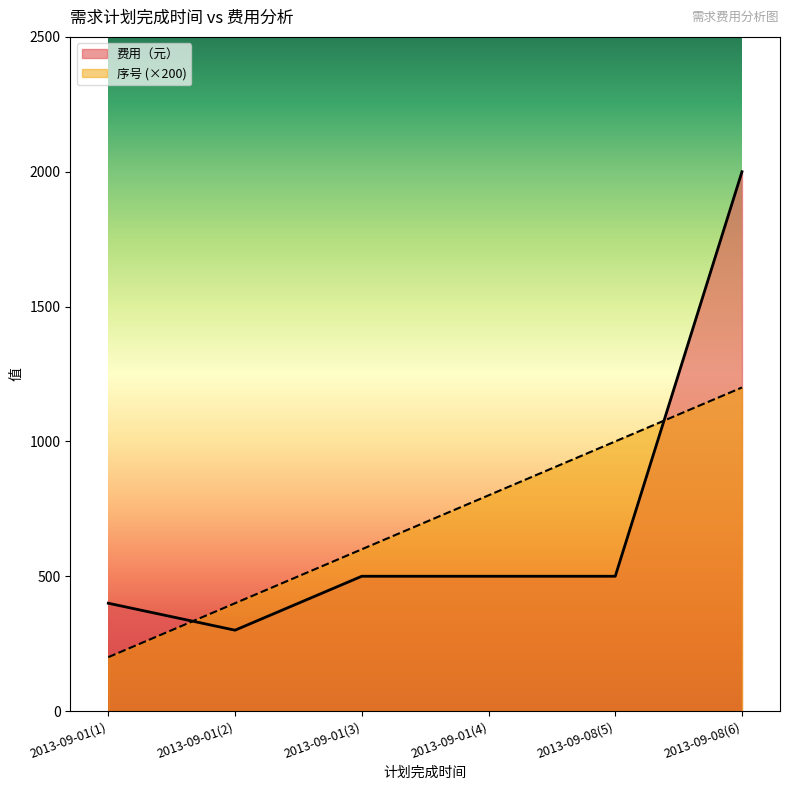

What is the sum of all 费用（元） values?

4200